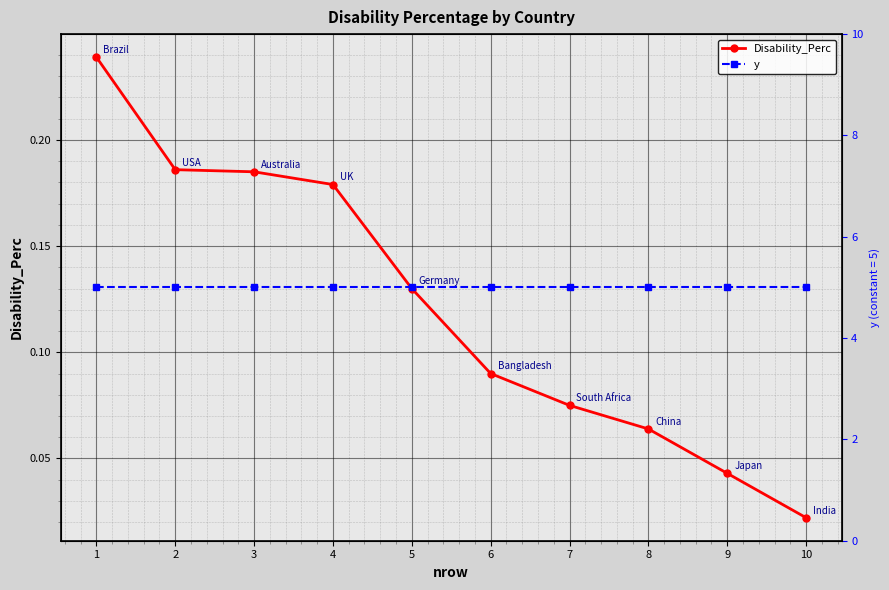

At 4, list the series in order from smallest to largest.

Disability_Perc, y